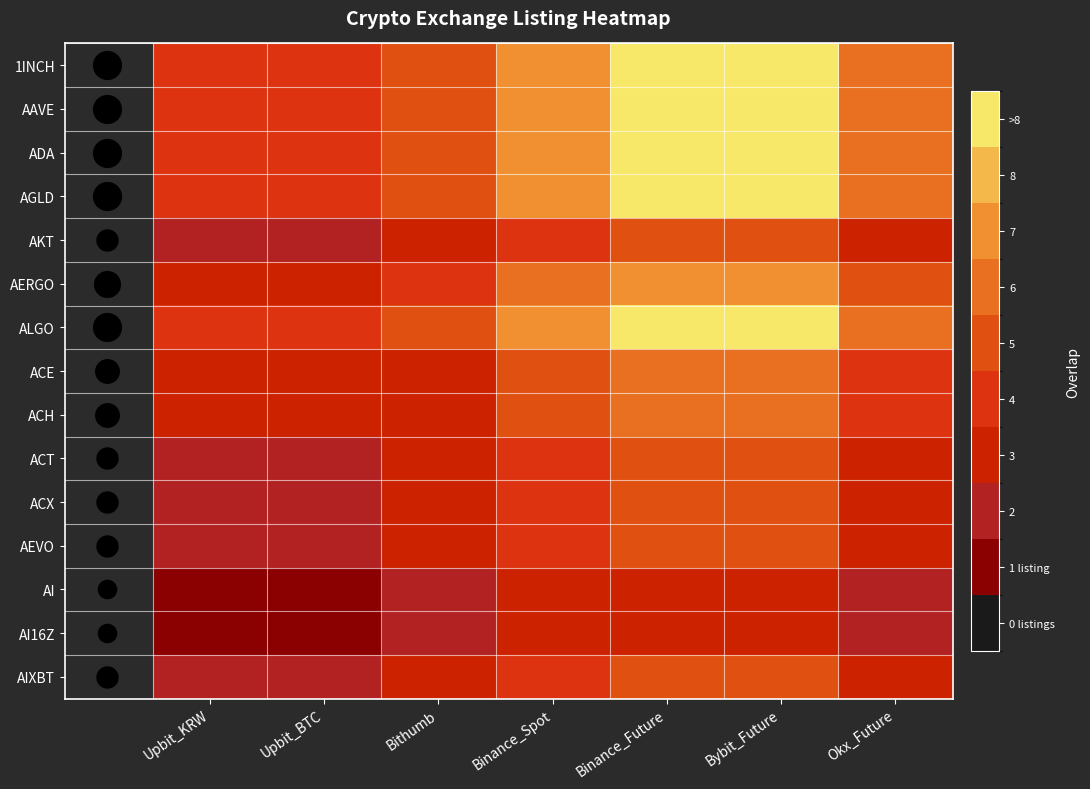

Between Binance_Spot and Binance_Future, which series saw the biggest shift?

1INCH